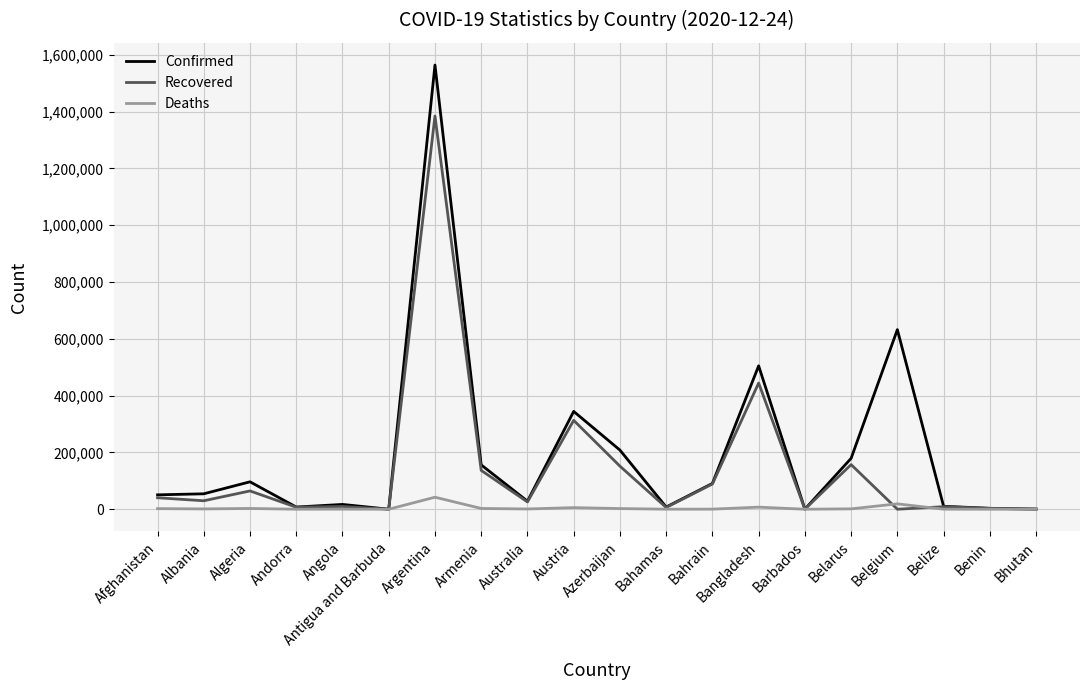

At which label does Confirmed reach its peak?

Argentina